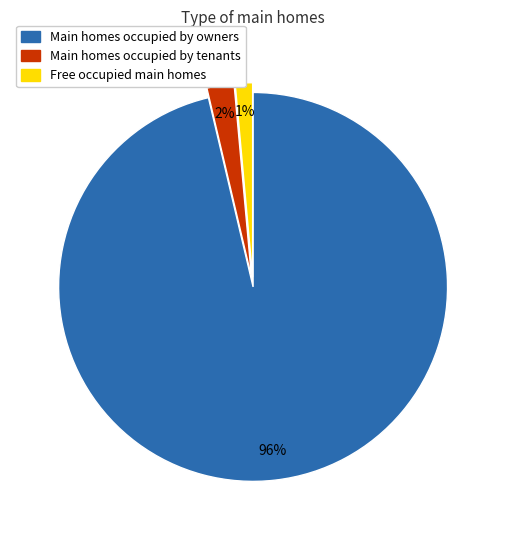

Count the number of slices in the pie.

3